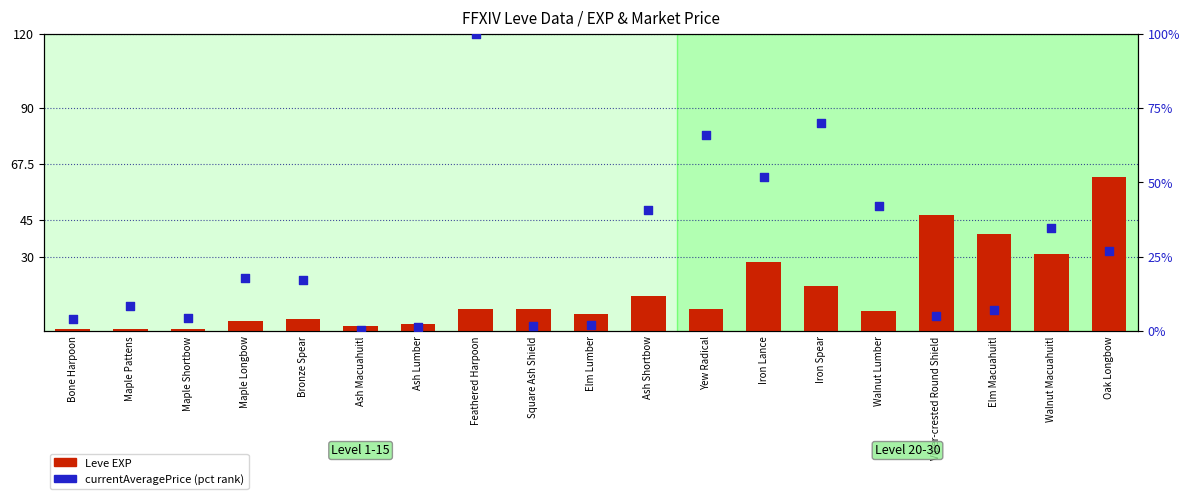

Which series has the largest Y range (max minus min)?

currentAveragePrice (pct rank)